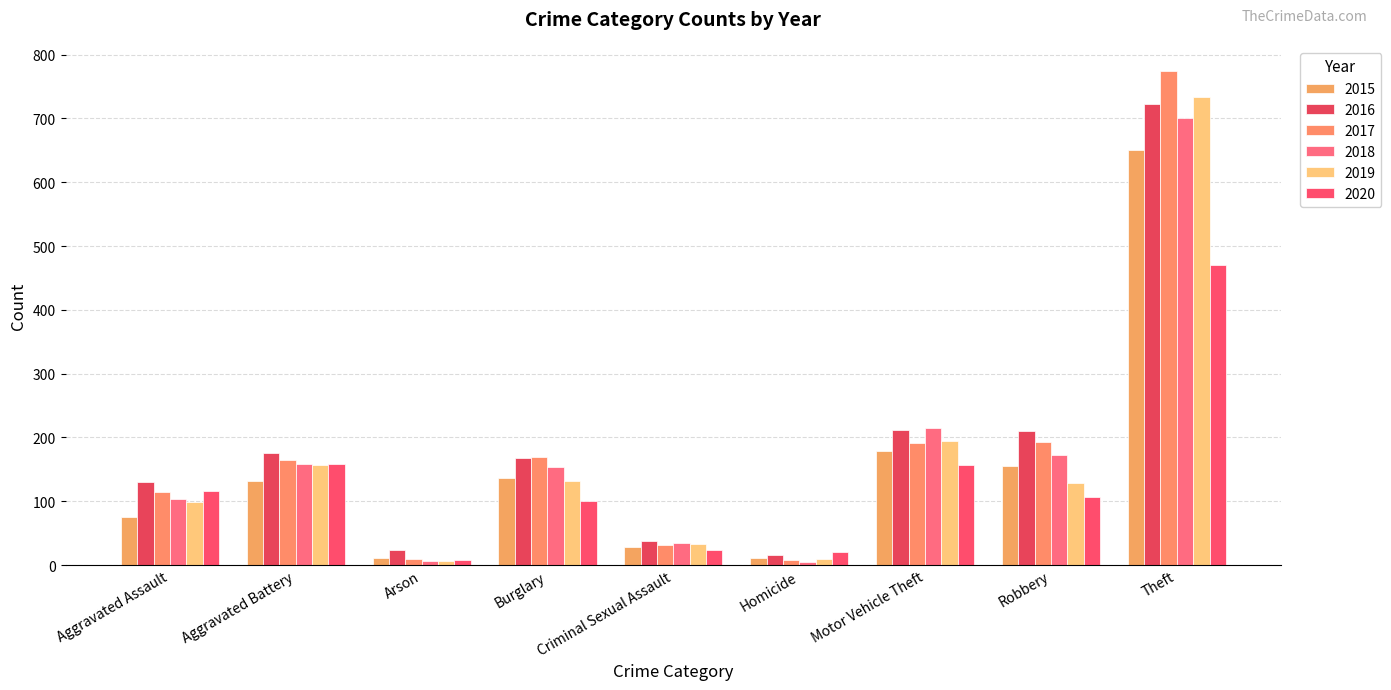

What is the greatest value displayed?

775